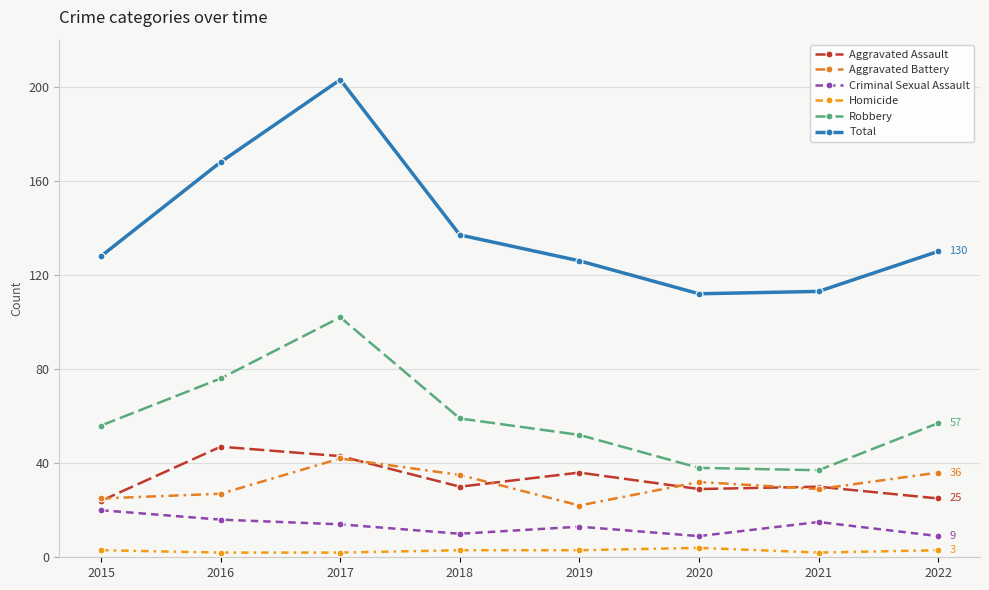

Rank the categories by Robbery value from lowest to highest.

2021, 2020, 2019, 2015, 2022, 2018, 2016, 2017